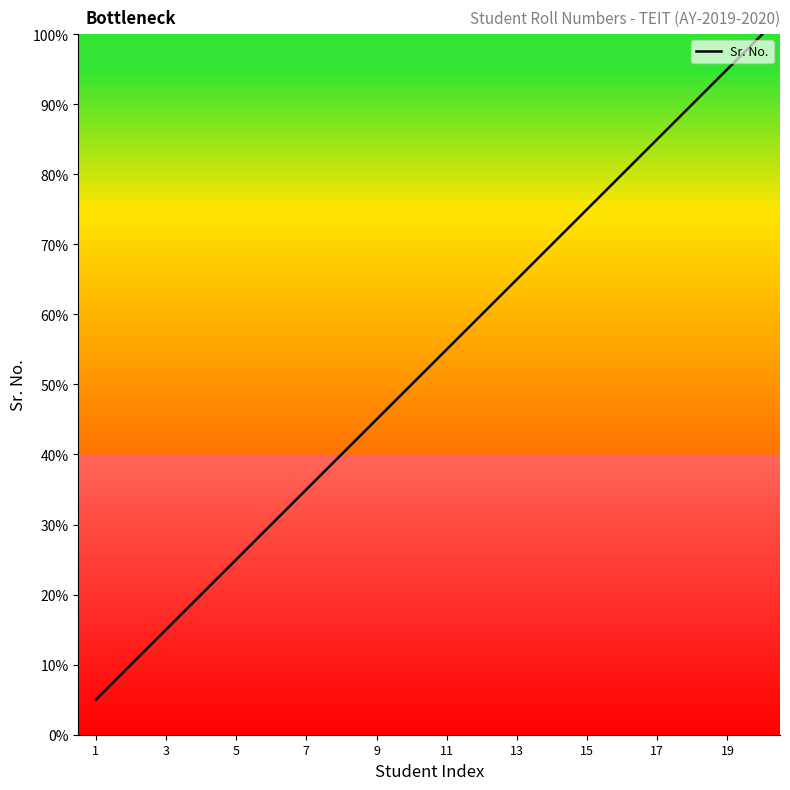

Does the chart have visible grid lines?

No